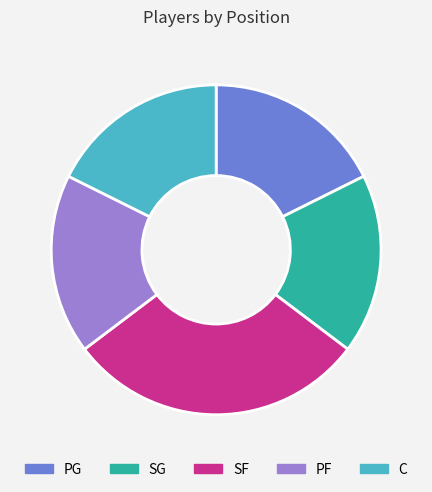

Which slice is the largest?

SF